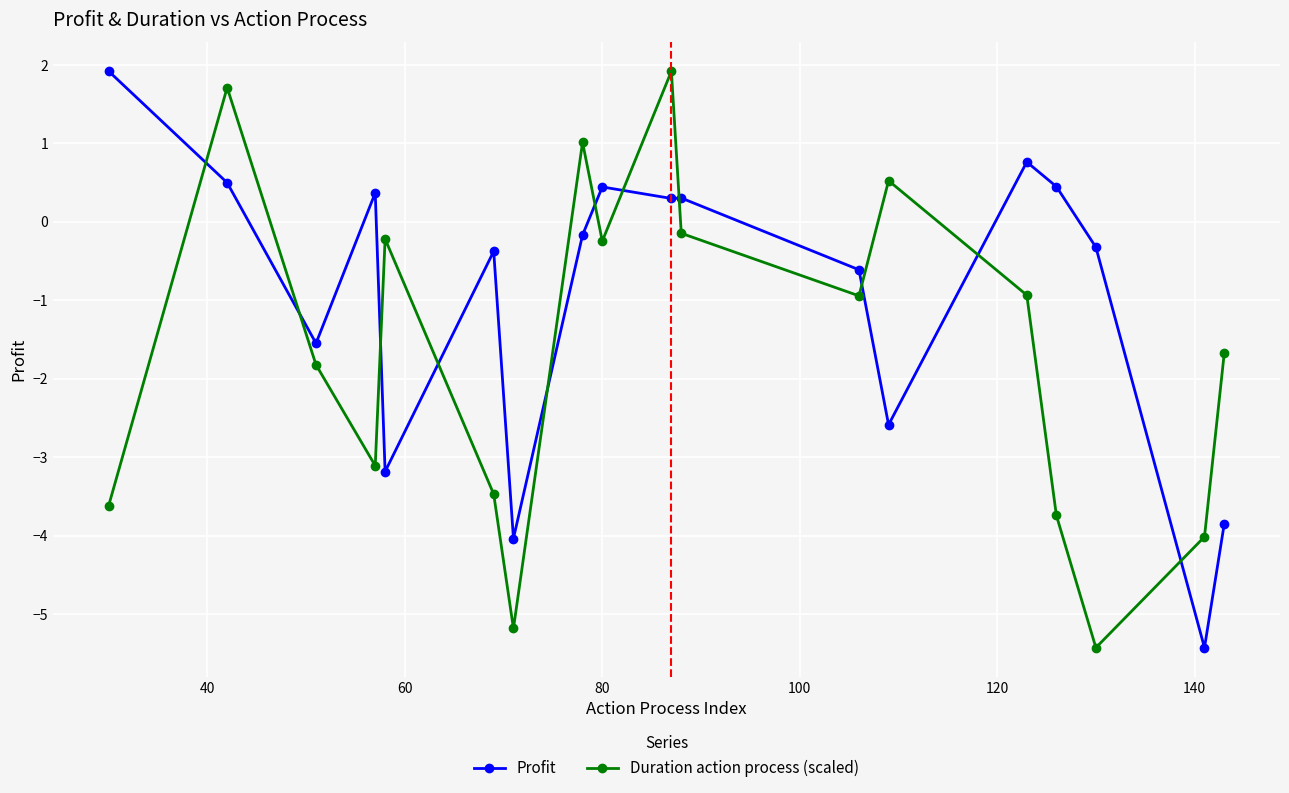

In Duration action process (scaled), how many points are higher than both neighbors (excluding endpoints)?

5